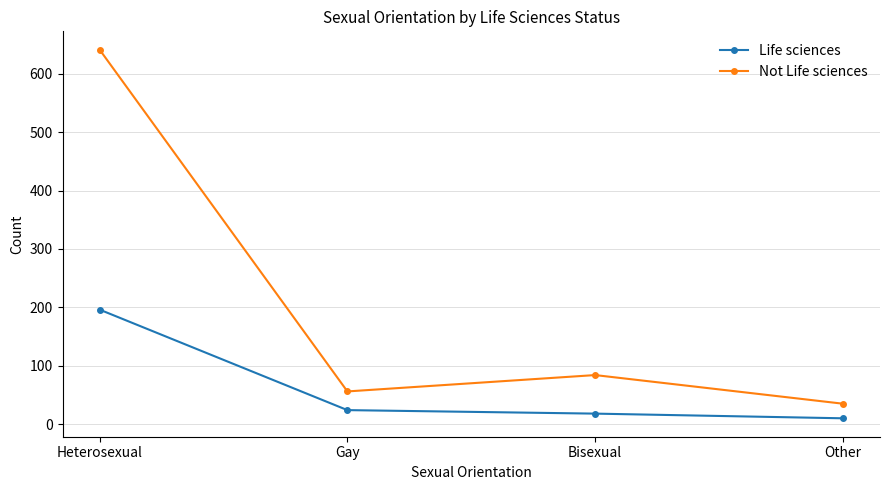

List the series in order of their overall mean, lowest first.

Life sciences, Not Life sciences